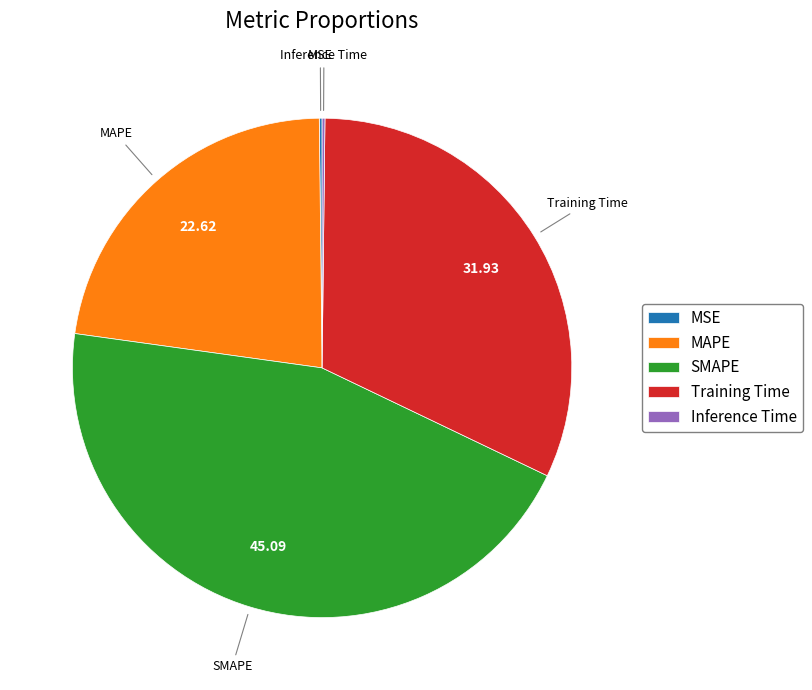

Does any single category account for the majority?

No